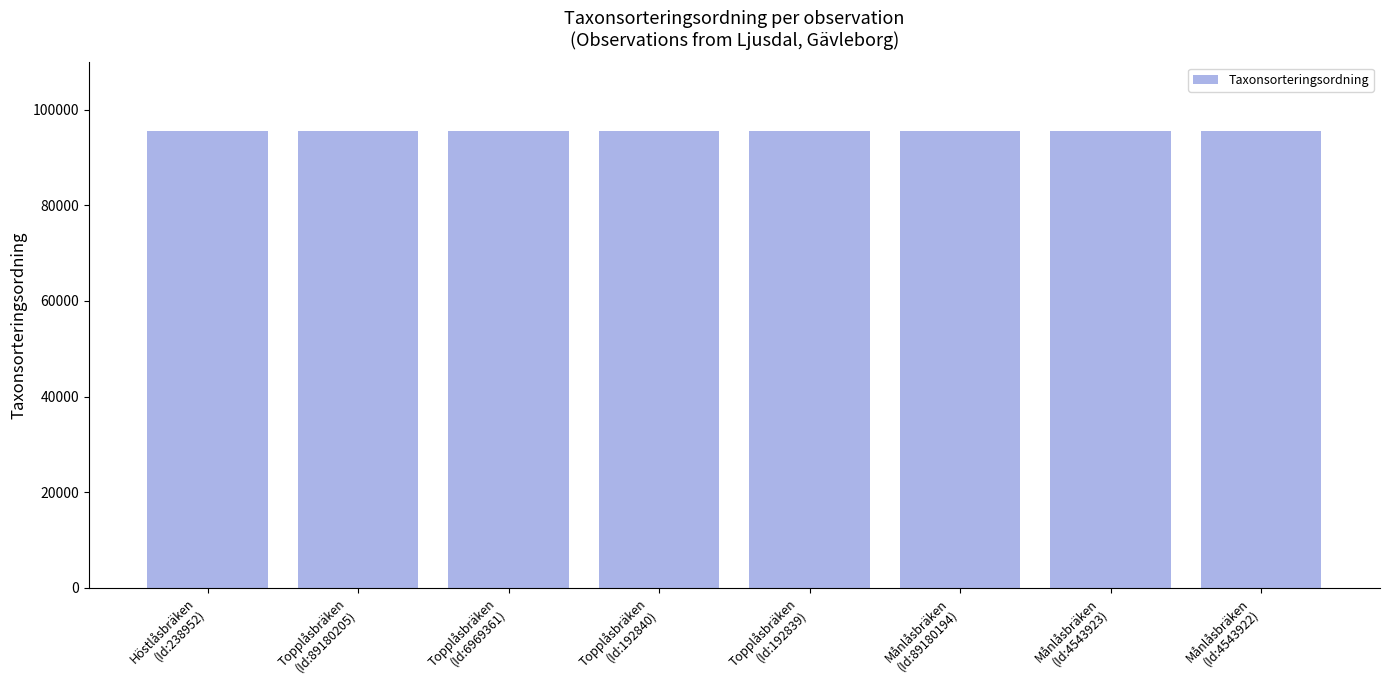

What is the label of the 4th bar from the left?

Topplåsbräken
(Id:192840)